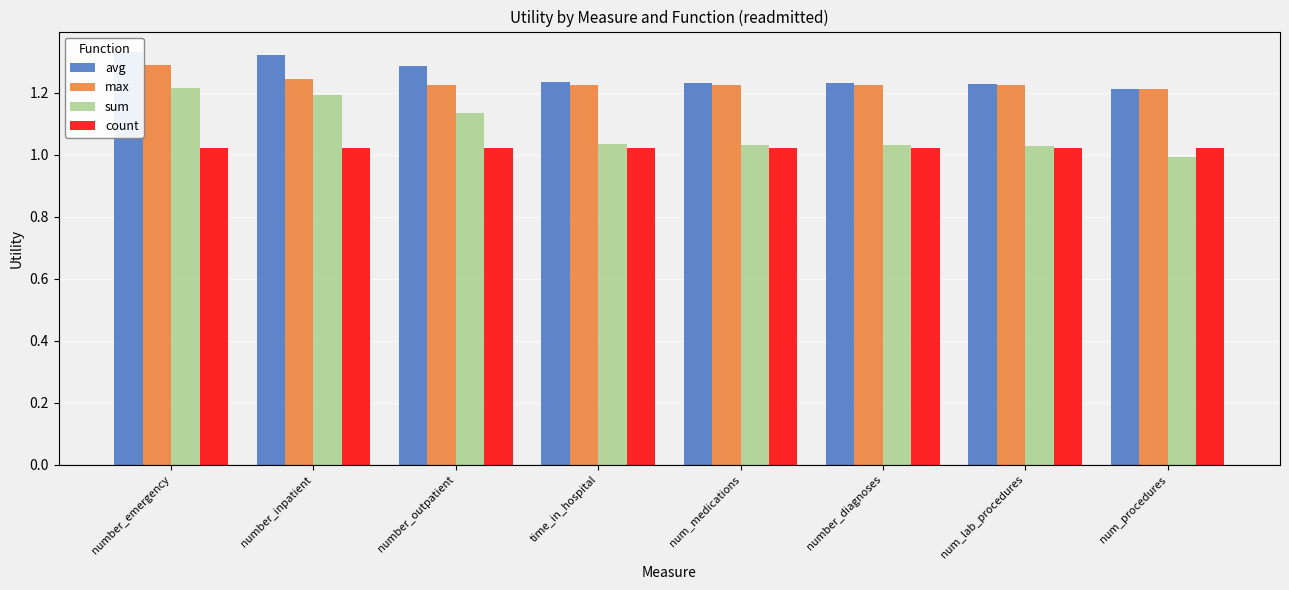

What is the minimum value shown in the chart?

1.0